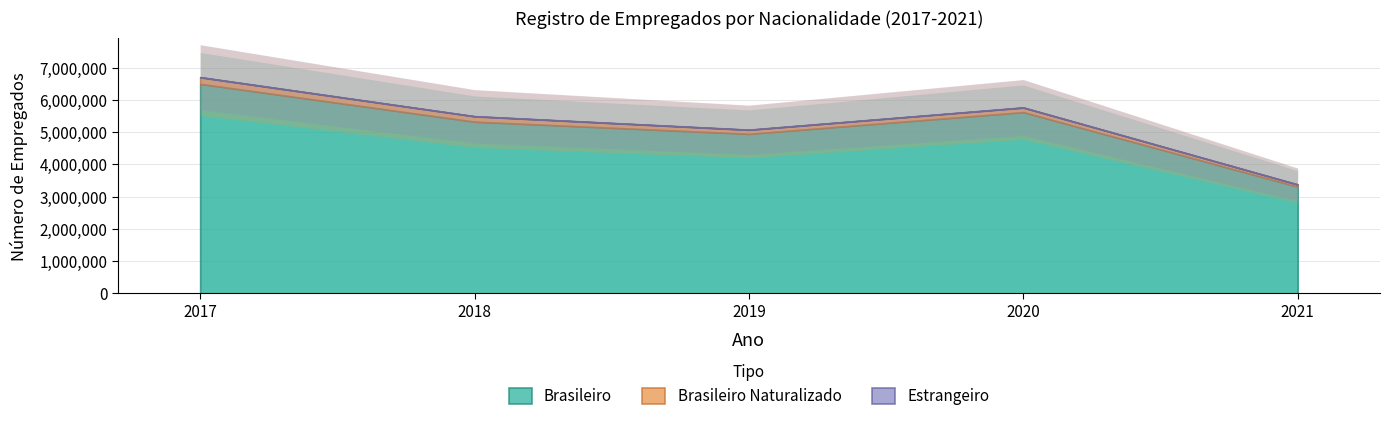

True or false: Brasileiro and Brasileiro Naturalizado cross at least once.

False